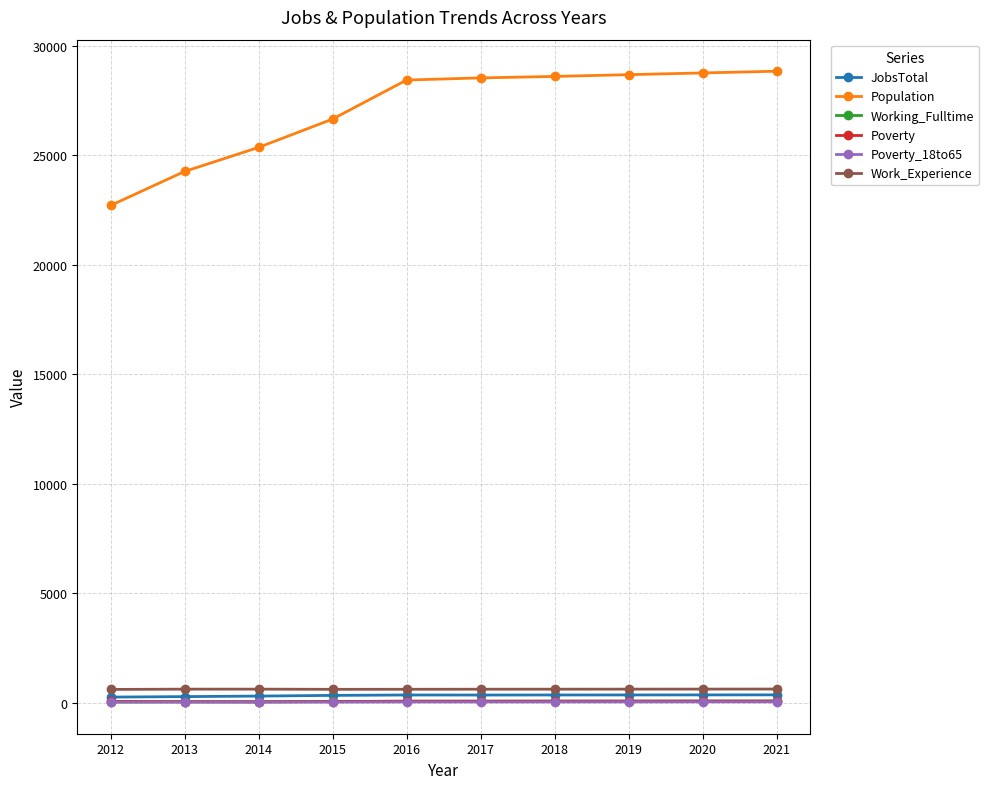

The JobsTotal series shows 366 at 2016. True or false?

True